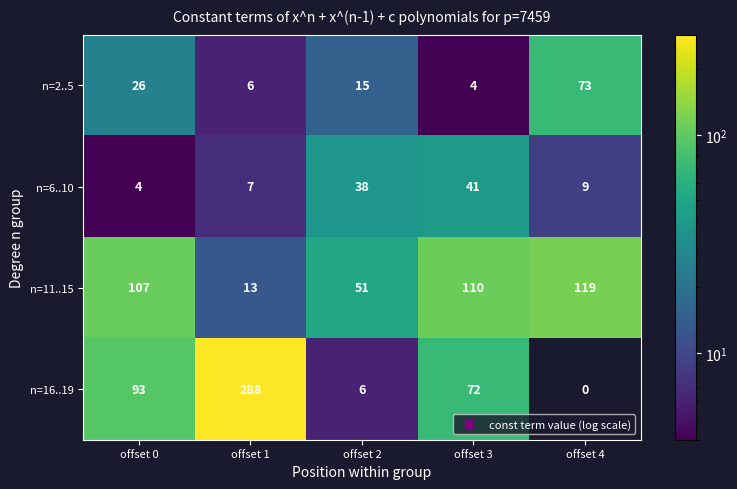

What is the total value across all series at offset 2?

110